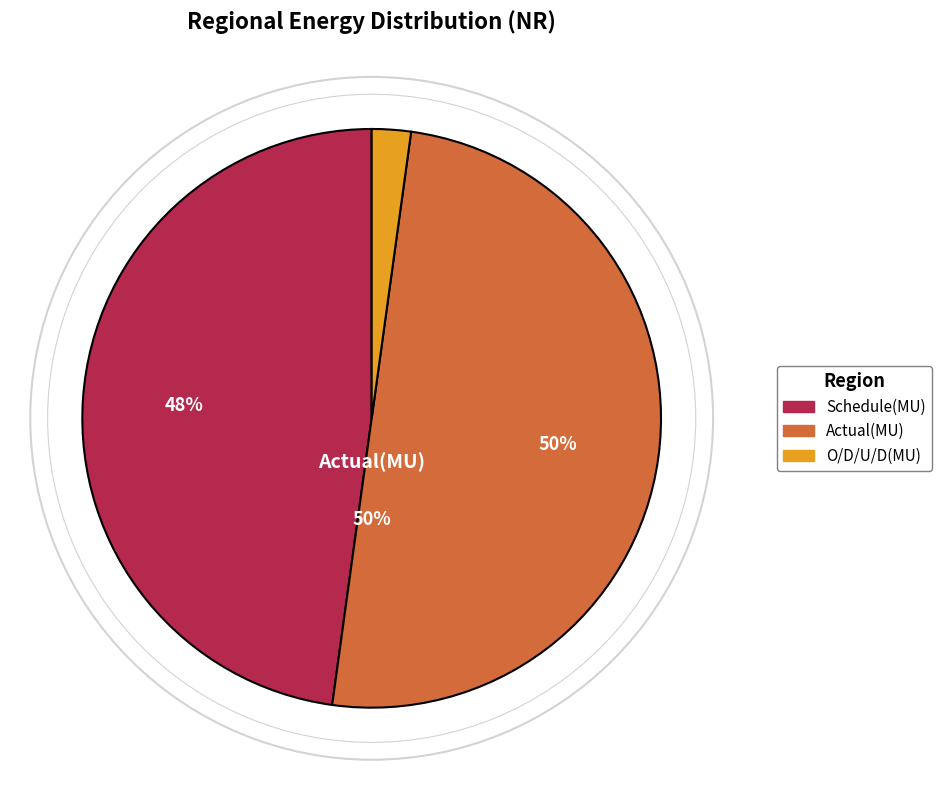

How many segments does this pie chart have?

3